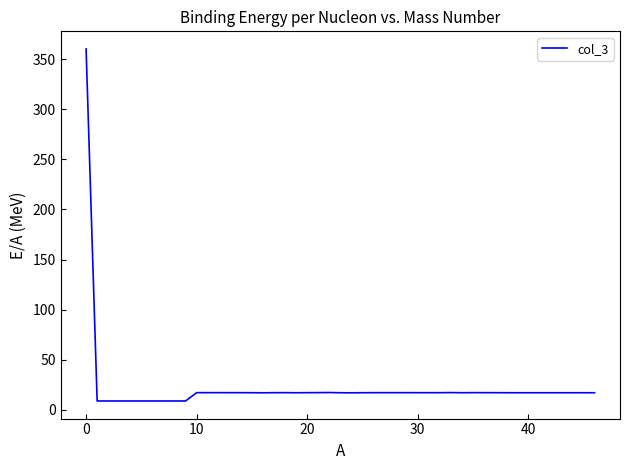

What is the difference between the maximum and minimum values?

351.7